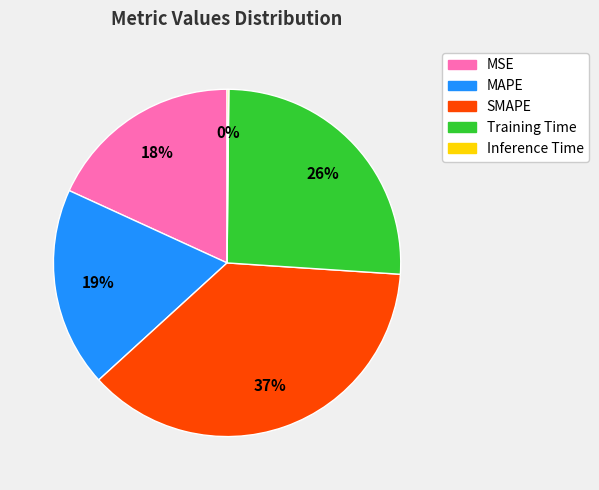

What percentage is the Training Time slice, to the nearest percent?

26%